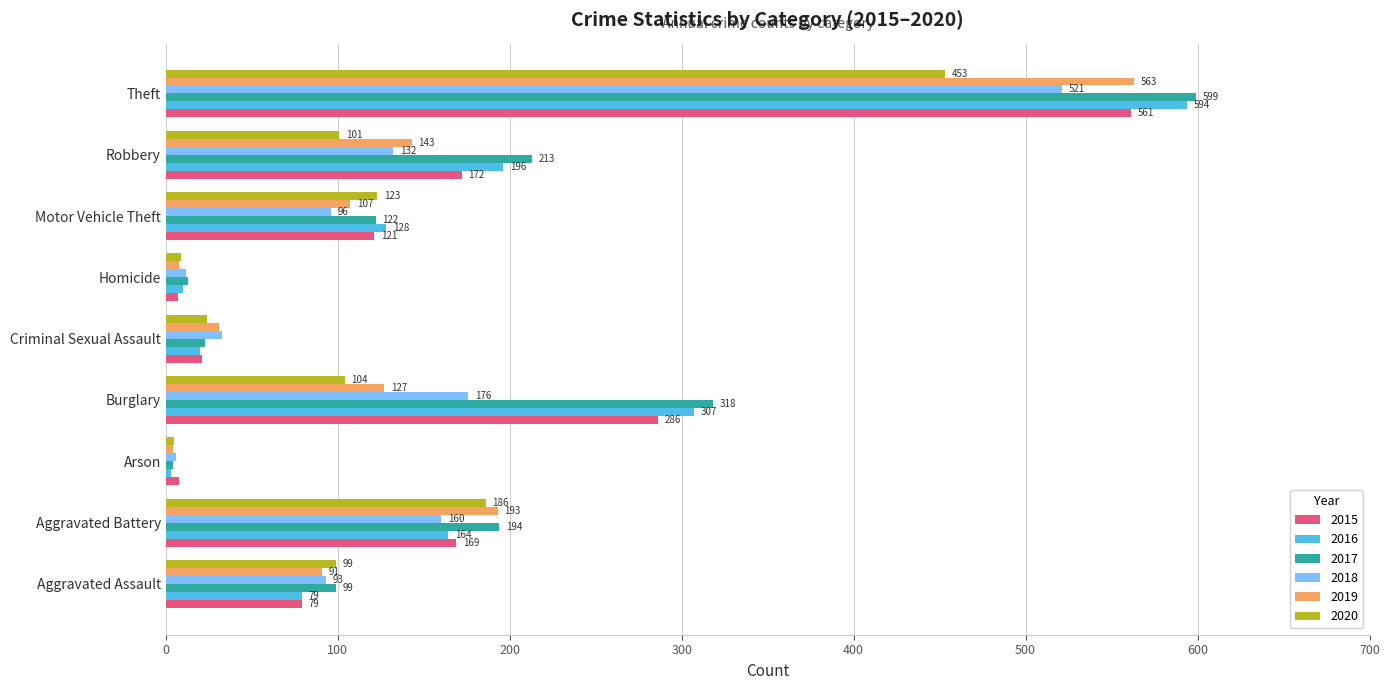

What is the total value across all series at Homicide?

59